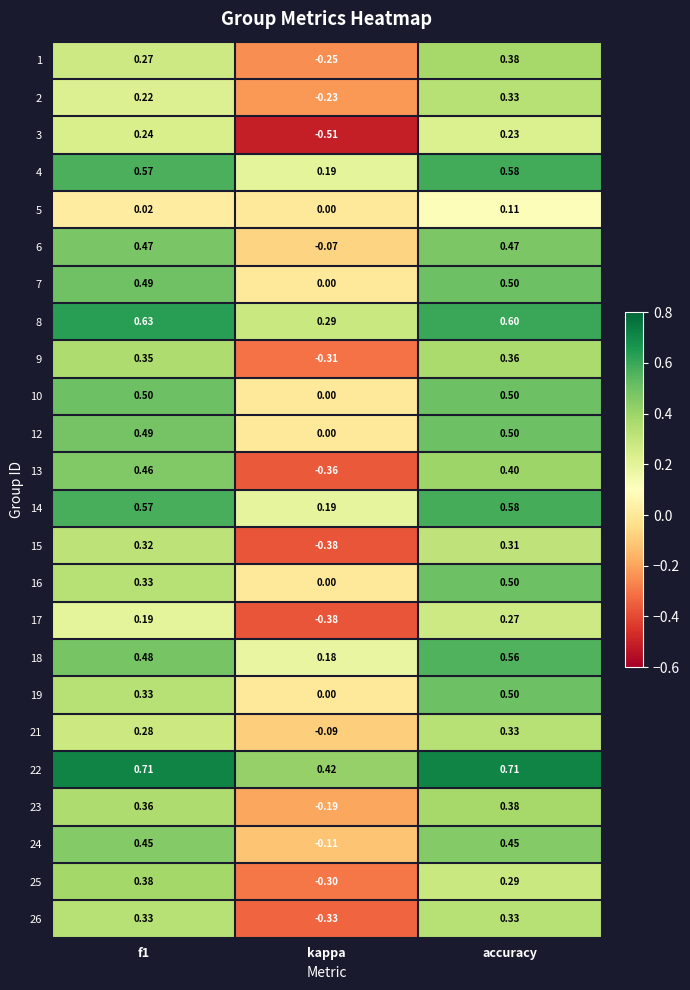

At which category does the chart reach its minimum across all series?

kappa